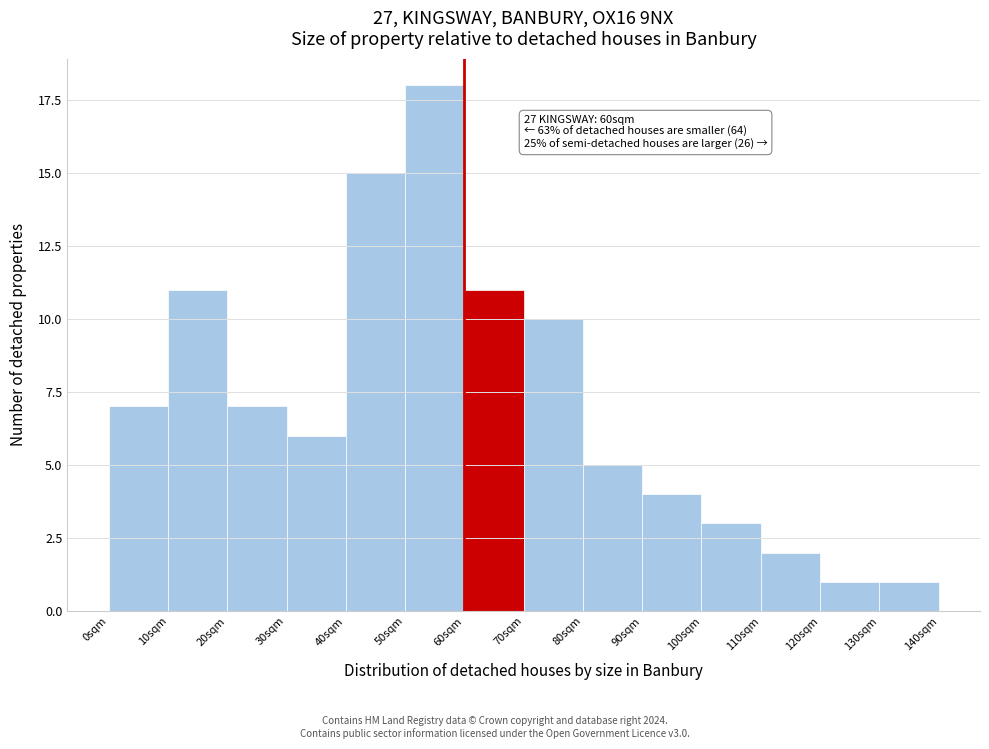

Reading right to left, transcribe all the data shown in this chart.

130sqm=1	120sqm=1	110sqm=2	100sqm=3	90sqm=4	80sqm=5	70sqm=10	60sqm=11	50sqm=18	40sqm=15	30sqm=6	20sqm=7	10sqm=11	0sqm=7